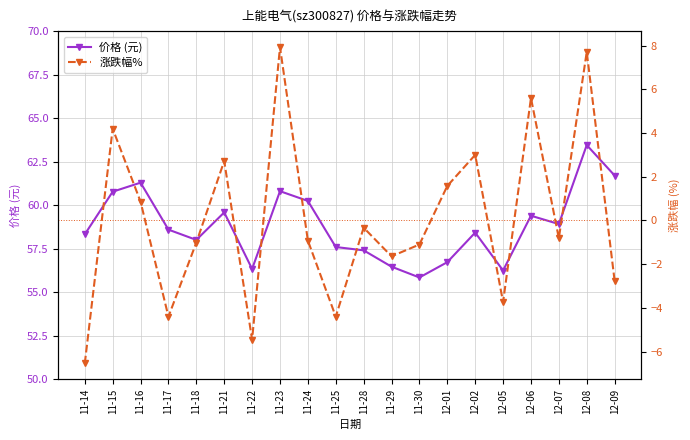

The value of 涨跌幅% at 12-01 is 1.1. True or false?

False